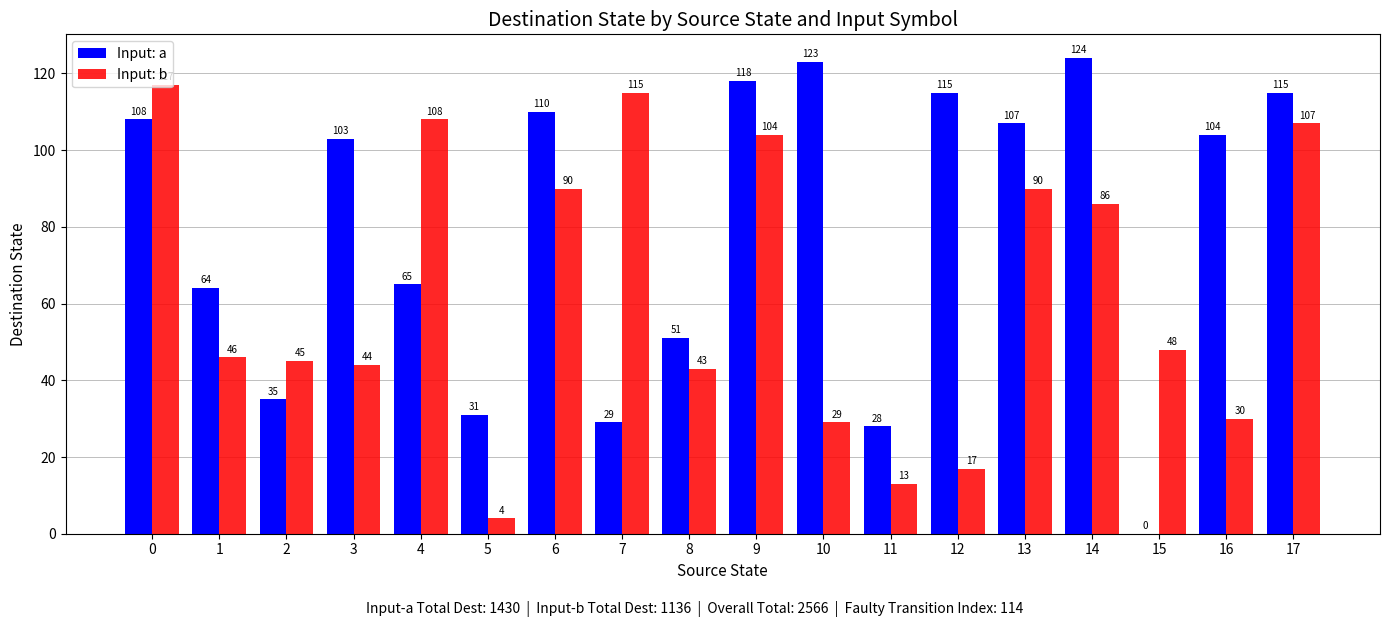

Reading right to left, extract all data points from this chart.

Input: a: 17=115	16=104	15=0	14=124	13=107	12=115	11=28	10=123	9=118	8=51	7=29	6=110	5=31	4=65	3=103	2=35	1=64	0=108
Input: b: 17=107	16=30	15=48	14=86	13=90	12=17	11=13	10=29	9=104	8=43	7=115	6=90	5=4	4=108	3=44	2=45	1=46	0=117